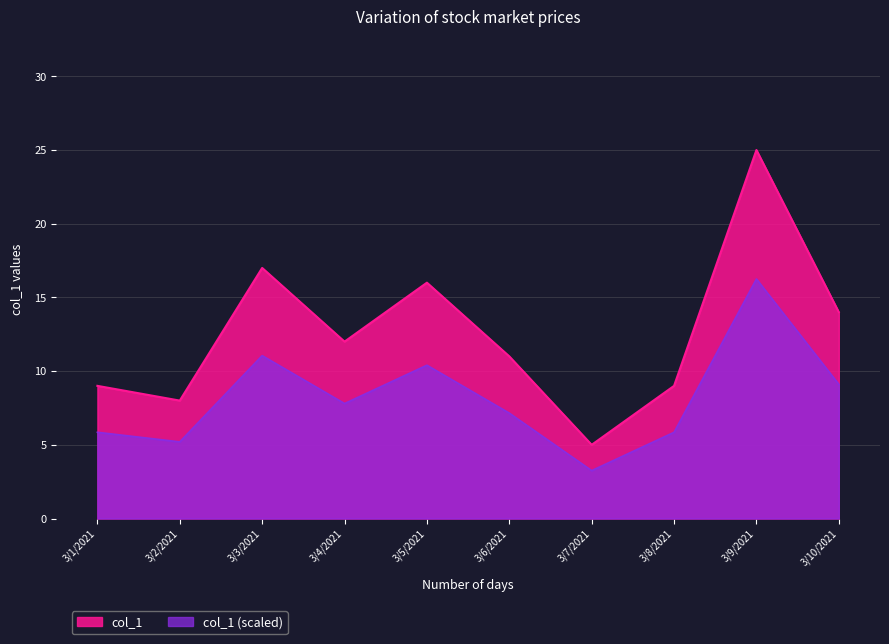

Rank the categories by value from highest to lowest.

3/9/2021, 3/3/2021, 3/5/2021, 3/10/2021, 3/4/2021, 3/6/2021, 3/1/2021, 3/8/2021, 3/2/2021, 3/7/2021